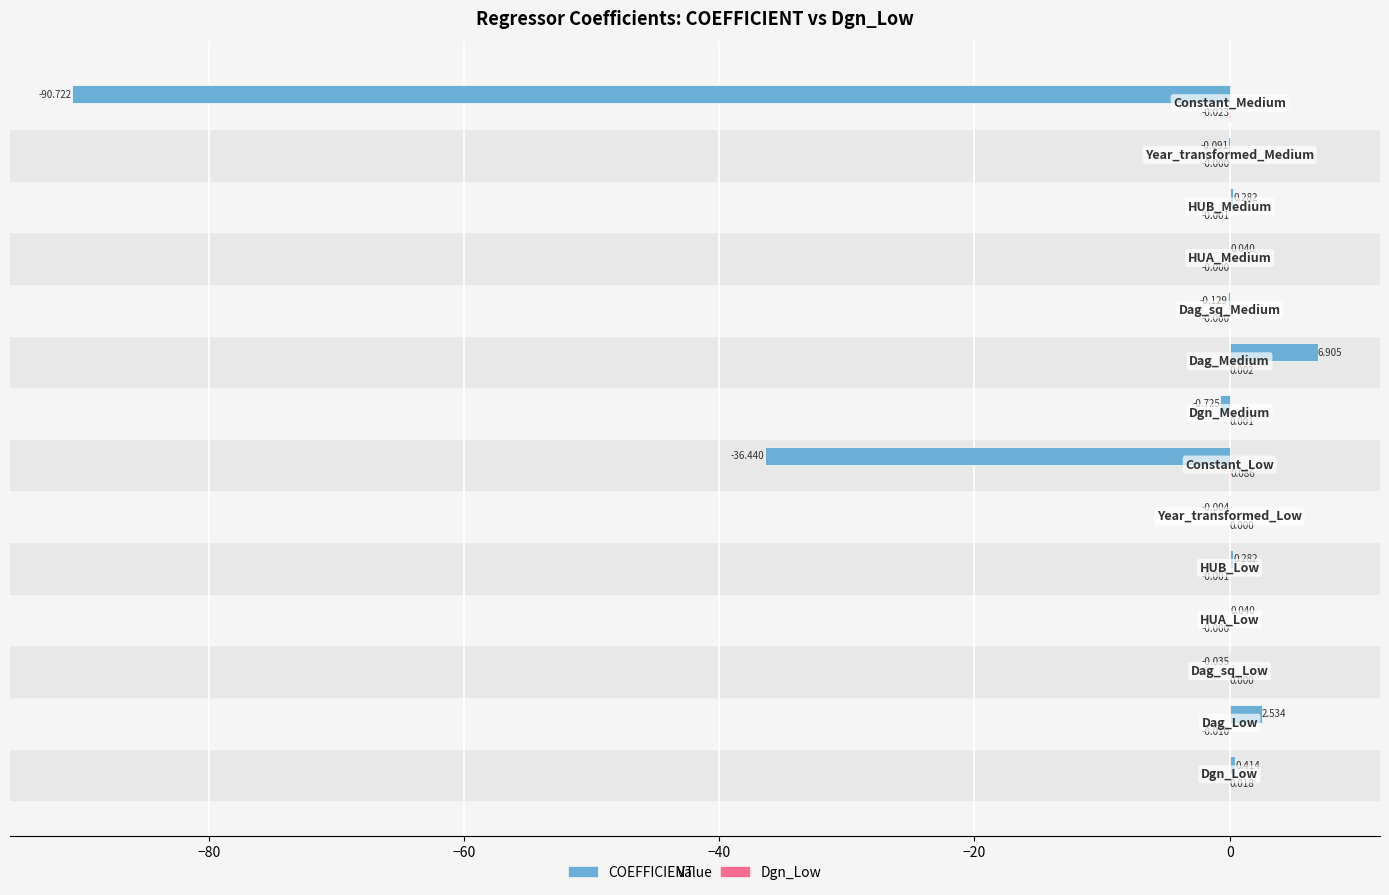

How many series are shown in this chart?

2